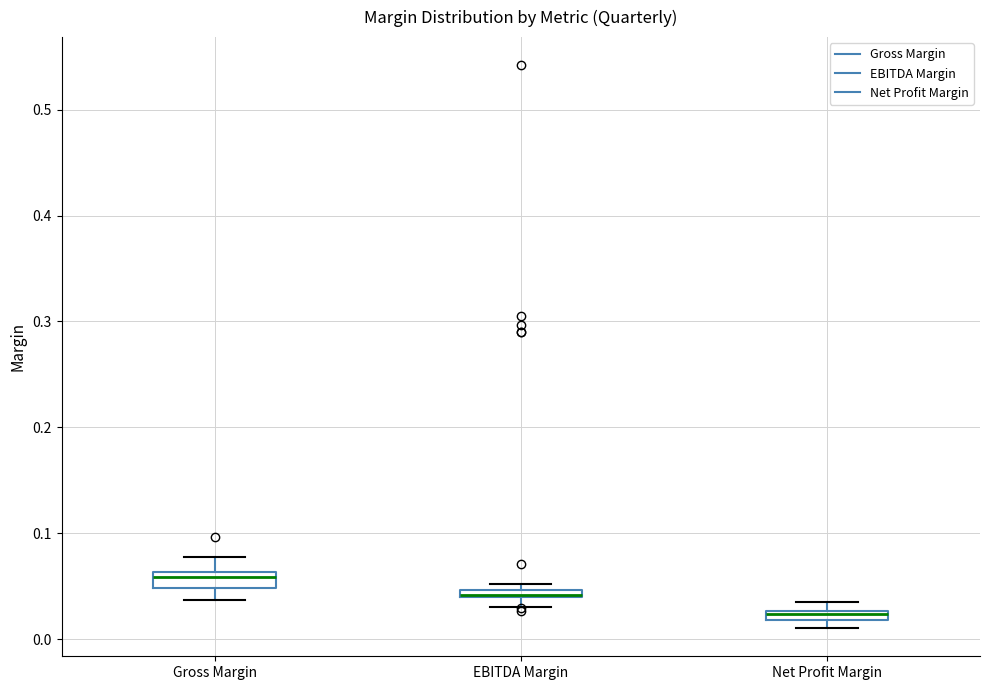

Where does the upper whisker of the box for Gross Margin end on the y-axis? The values are not printed on the chart, so give them approximately, as read against the axis.

0.08